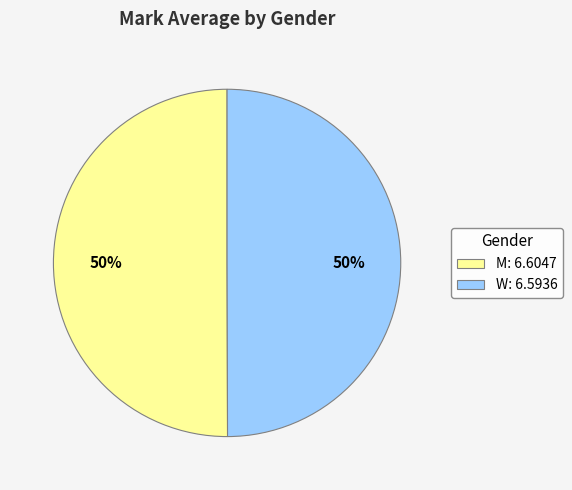

Is it true that M: 6.6047 is 50% of the pie?

True